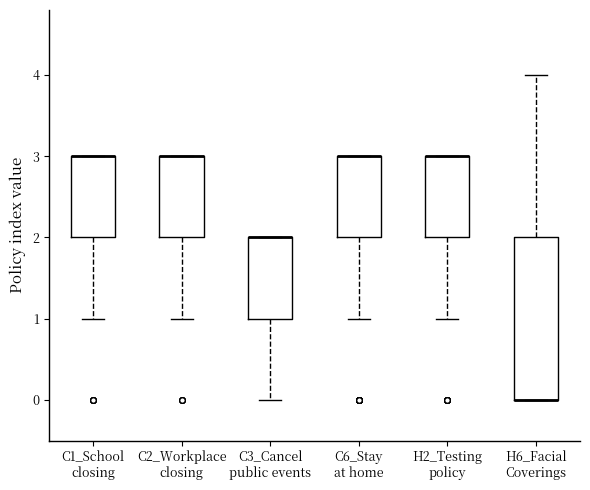

Where is the lower edge of the box for C2_Workplace closing on the y-axis? The values are not printed on the chart, so give them approximately, as read against the axis.

2